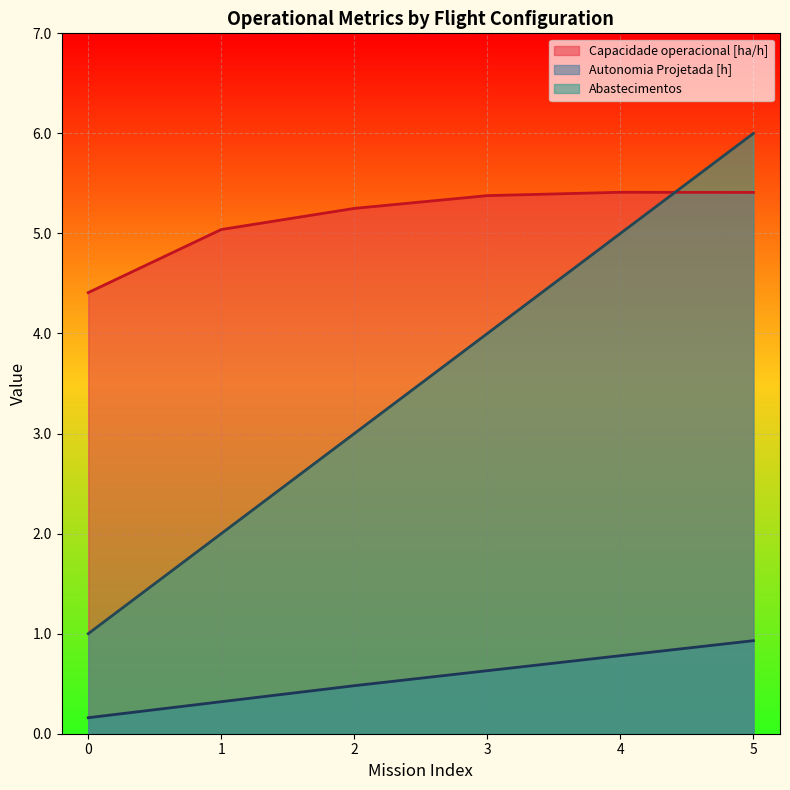

Read the Capacidade operacional [ha/h] value at 5.

5.4